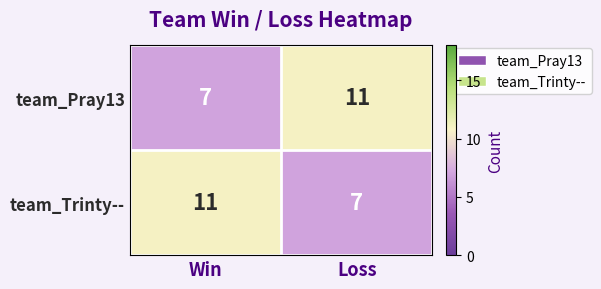

The team_Pray13 series shows 11 at Loss. True or false?

True